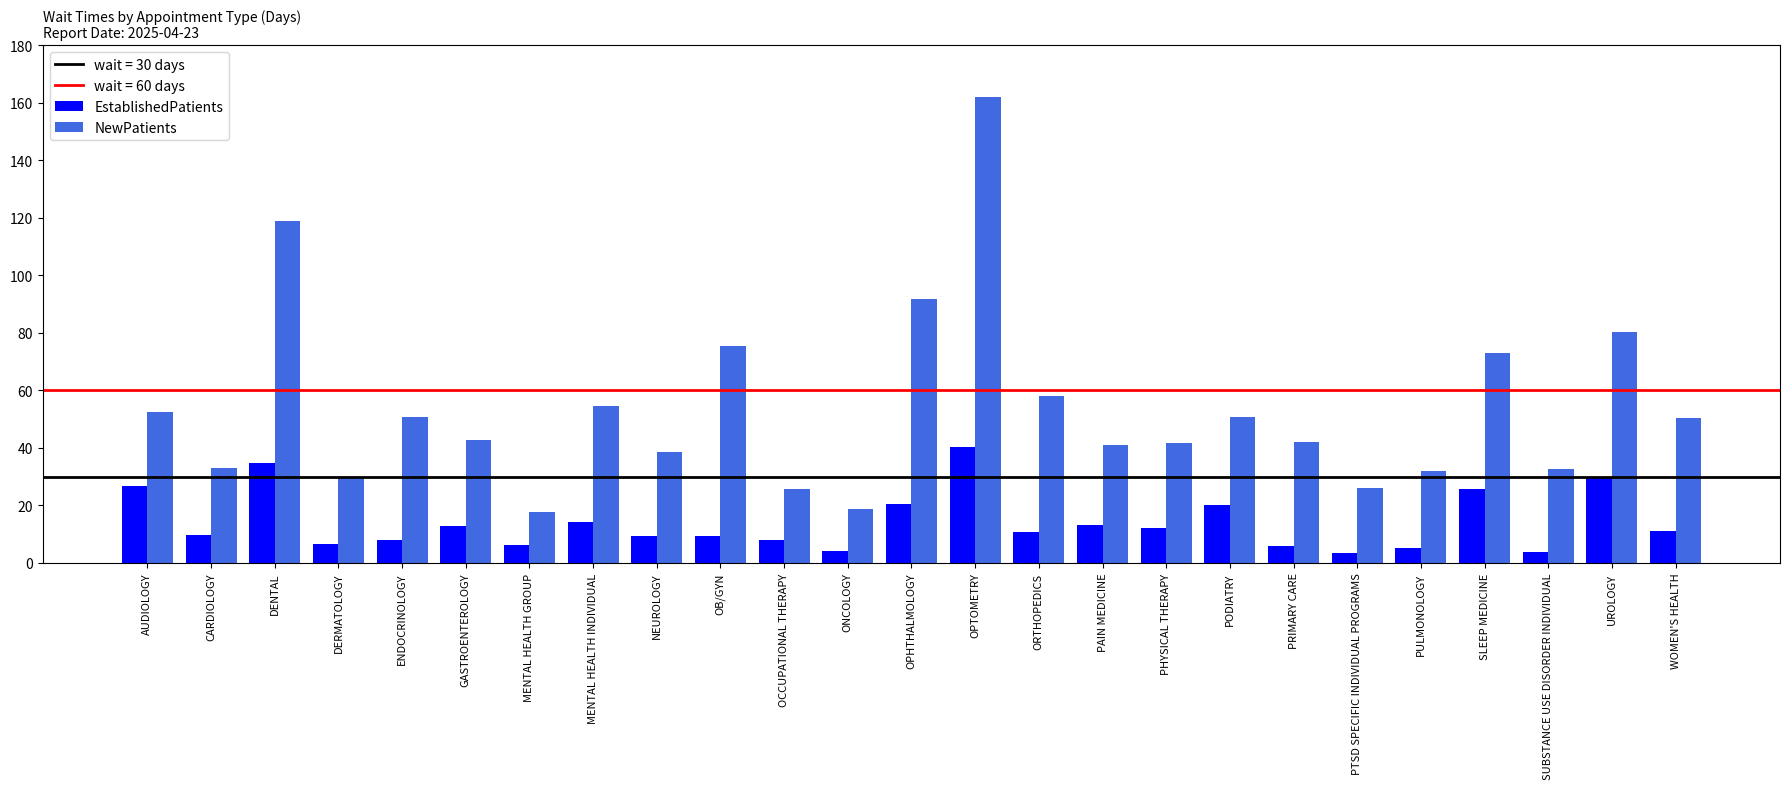

The value of EstablishedPatients at PAIN MEDICINE is 13.2. True or false?

True